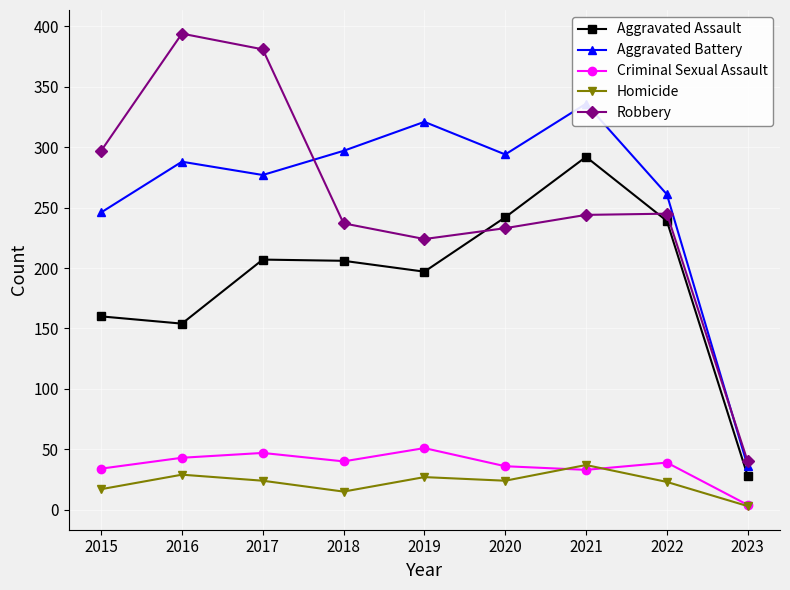

True or false: Aggravated Assault and Aggravated Battery intersect in this chart.

False